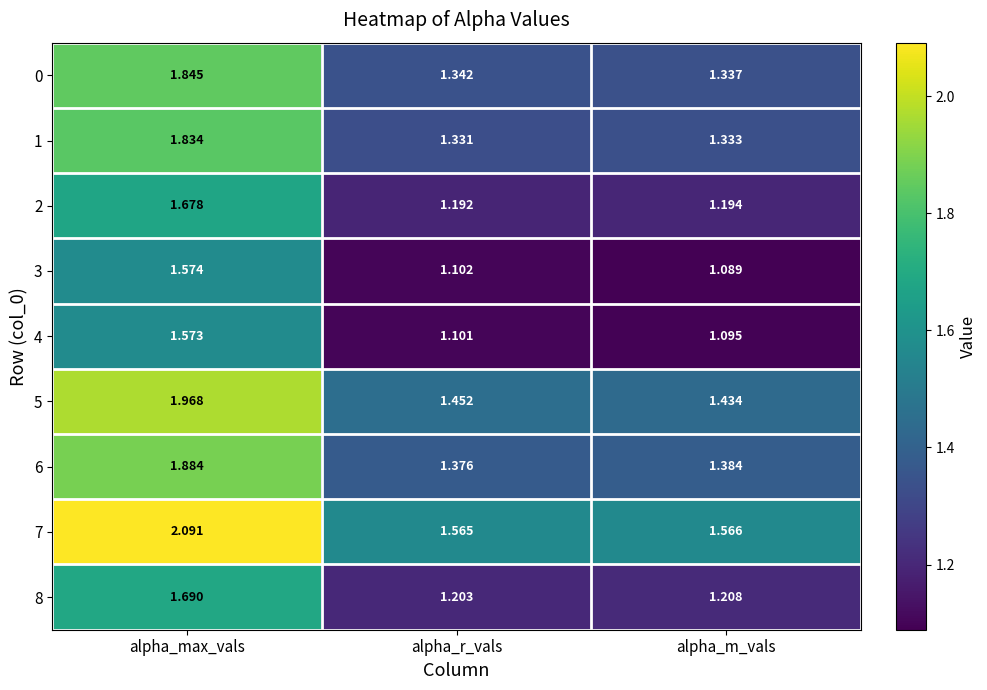

Rank the categories by 5 value from highest to lowest.

alpha_max_vals, alpha_r_vals, alpha_m_vals